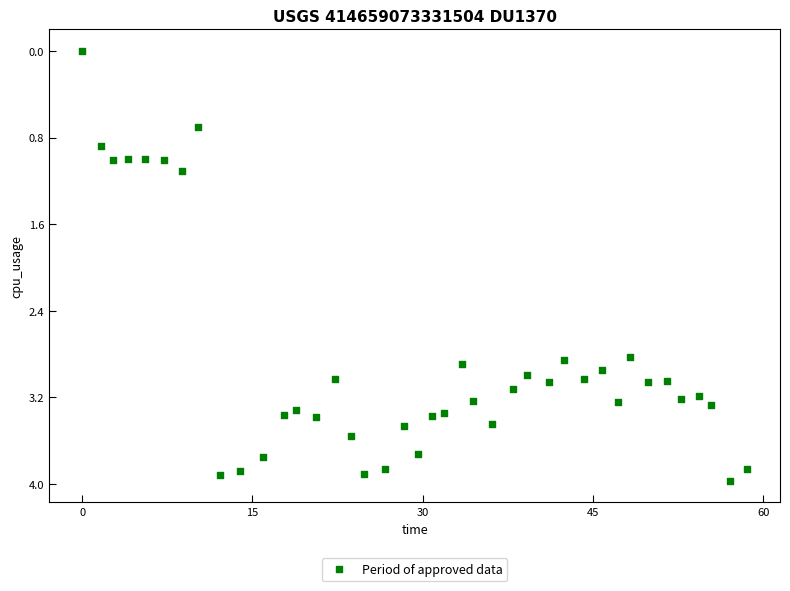

What is the range of X values (max minus min)?

58.6